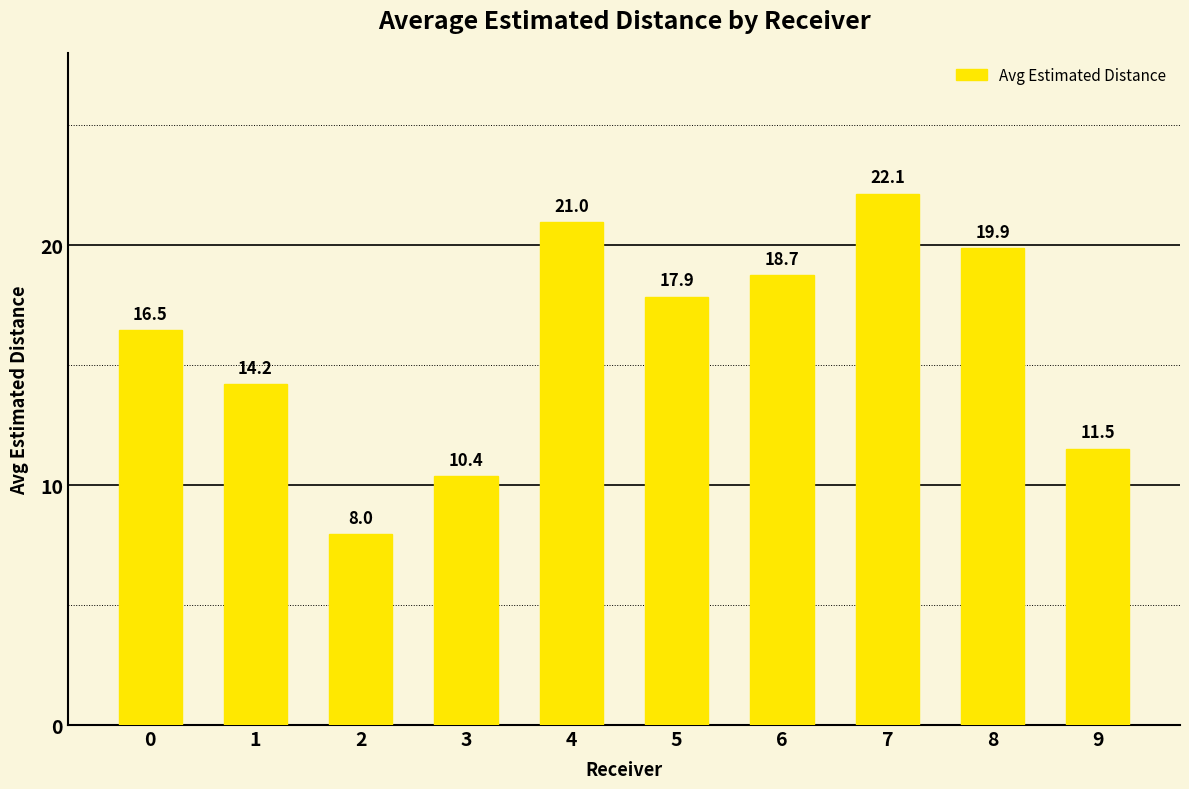

How many bars are there in total?

10